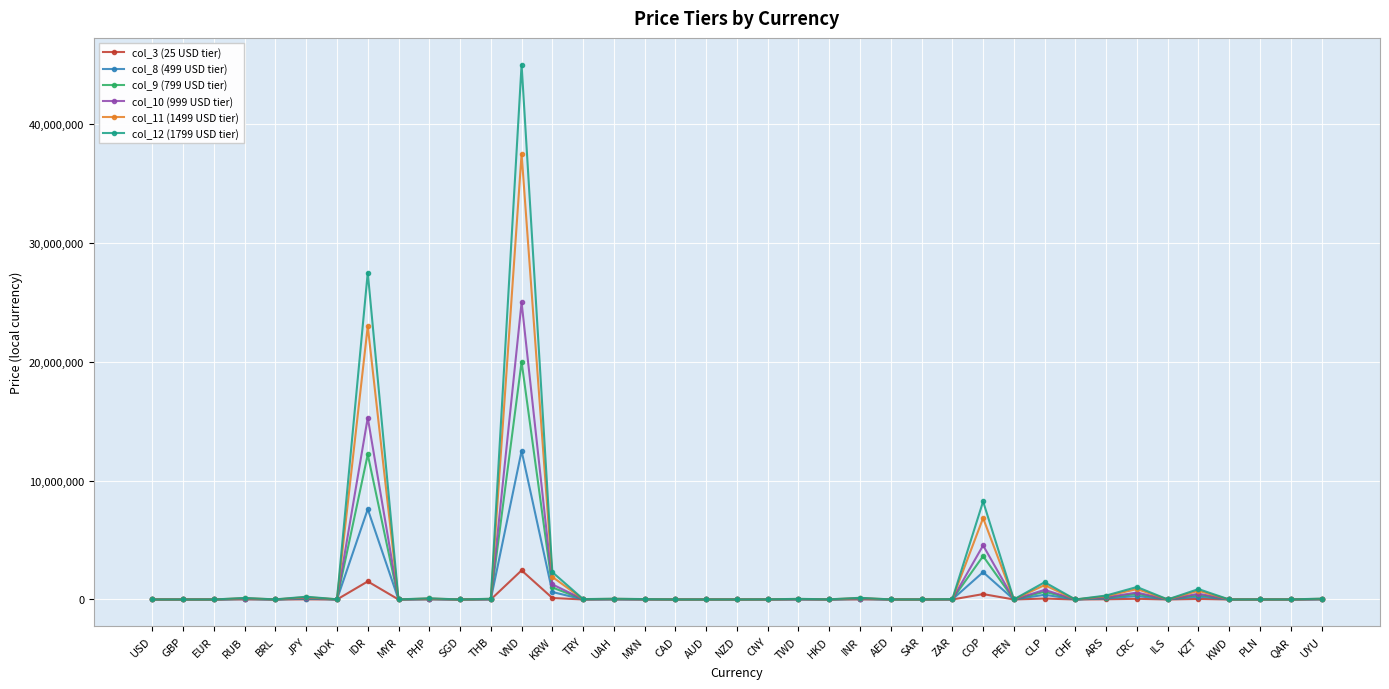

What is the sum of all col_3 (25 USD tier) values?

4814216